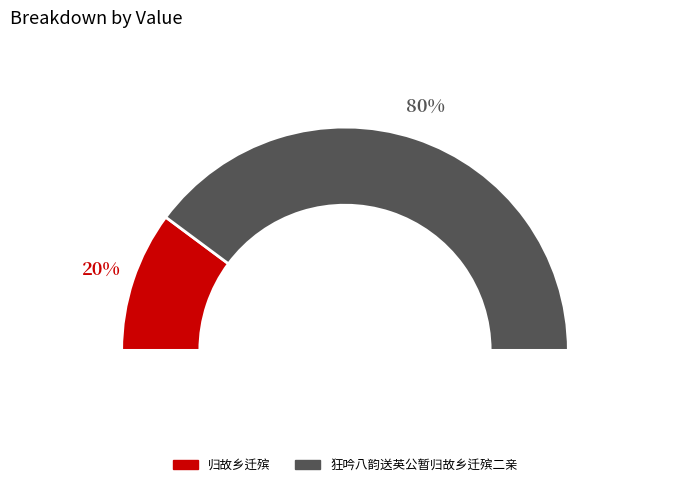

Is there any slice that represents more than half of the pie?

Yes